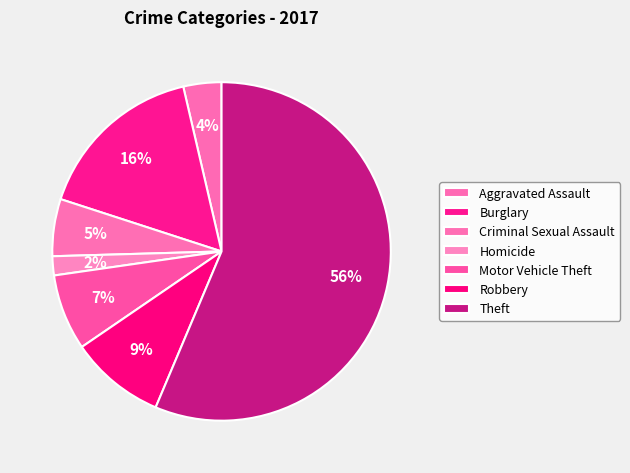

What is the smallest slice in the pie chart?

Homicide